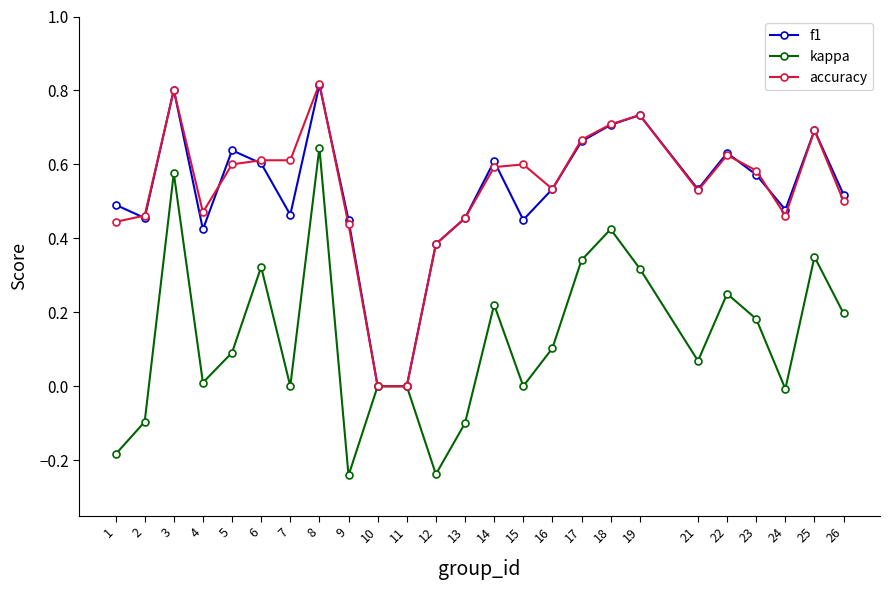

At which category is the sum across all series the highest?

8